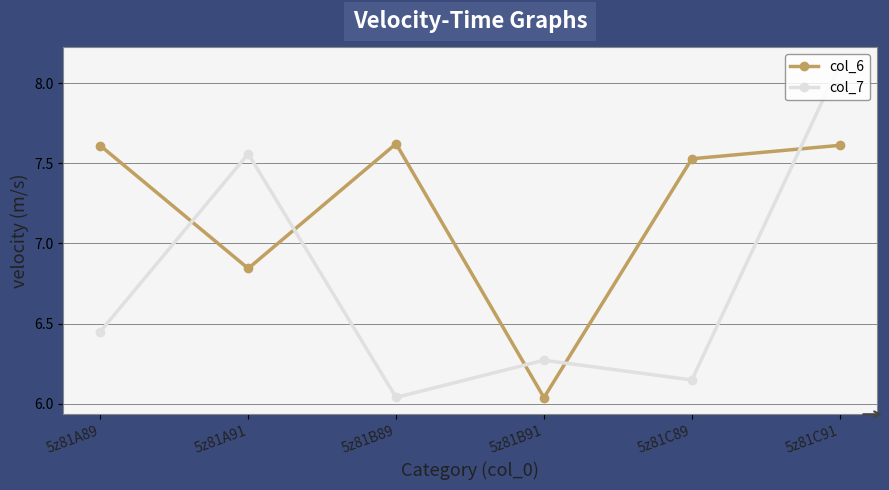

The col_6 series shows 11.1 at 5z81C89. True or false?

False